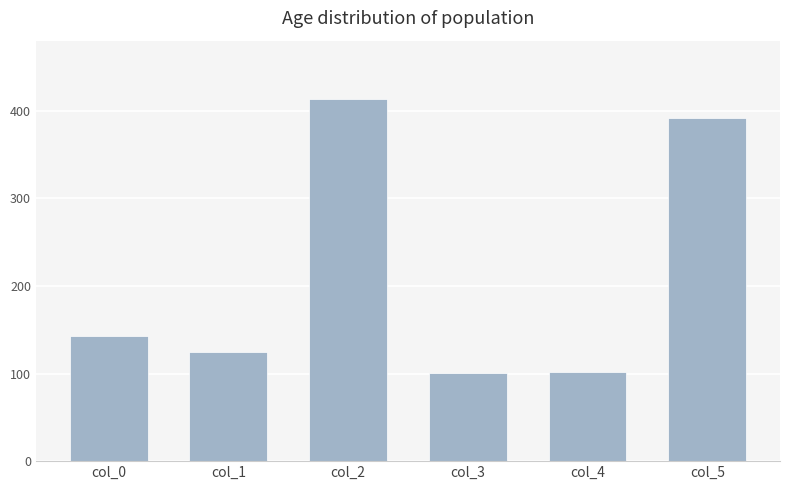

What is the difference between the values at col_1 and col_4?

23